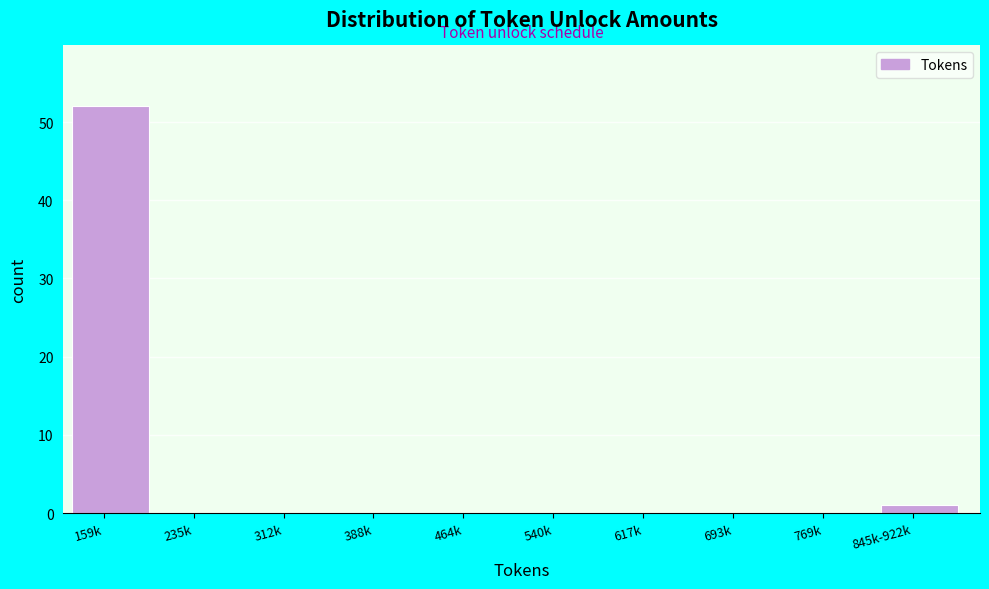

Reading right to left, extract all data points from this chart.

845k-922k=1	769k=0	693k=0	617k=0	540k=0	464k=0	388k=0	312k=0	235k=0	159k=52